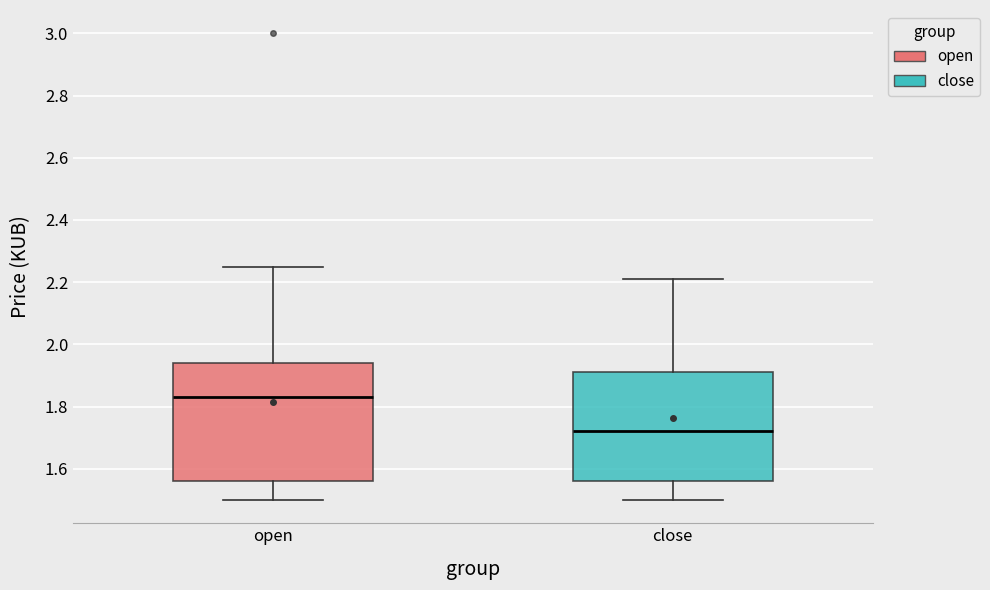

Reading left to right, transcribe this box plot: for each box, give where its median line is, the range the box spans, and where its two whiskers end, as read against the y-axis. The values are not printed on the chart, so give them approximately, as read against the axis.

open: median 1.84, box 1.56 to 1.94, whiskers 1.50 to 2.26
close: median 1.72, box 1.56 to 1.92, whiskers 1.50 to 2.22